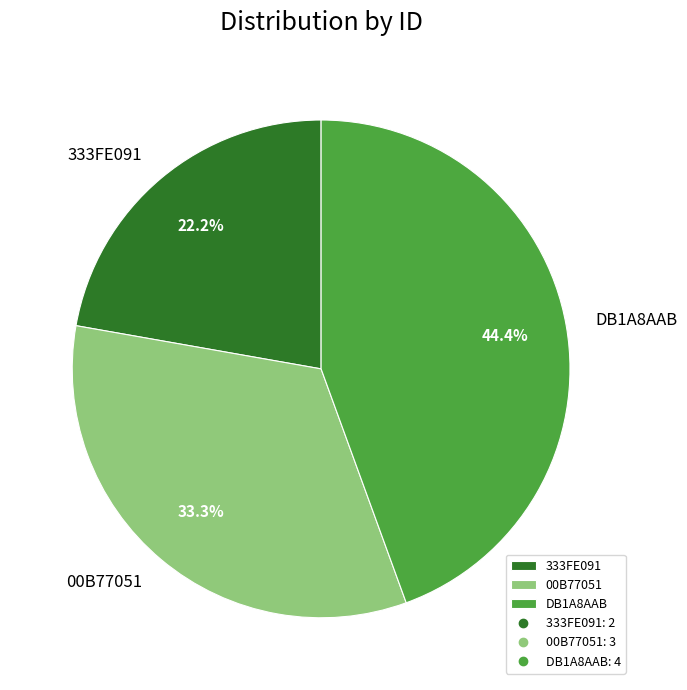

Which category has the biggest portion of the pie?

DB1A8AAB